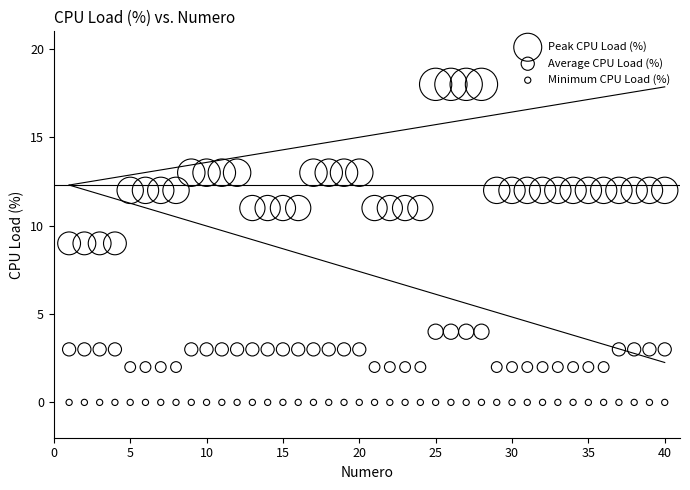

Which series reaches the maximum Y coordinate?

Peak CPU Load (%)